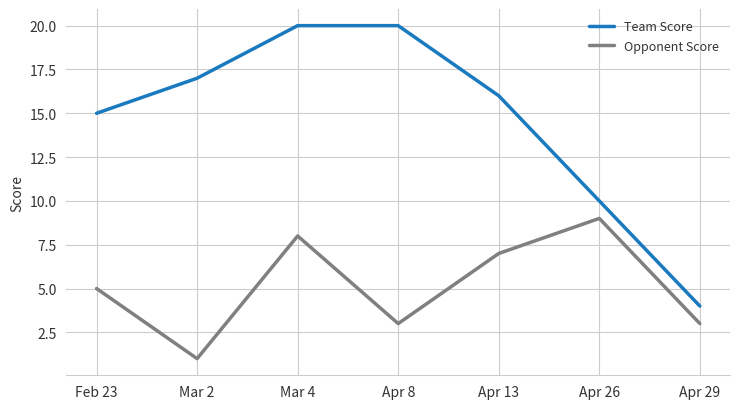

What is the greatest value displayed?

20